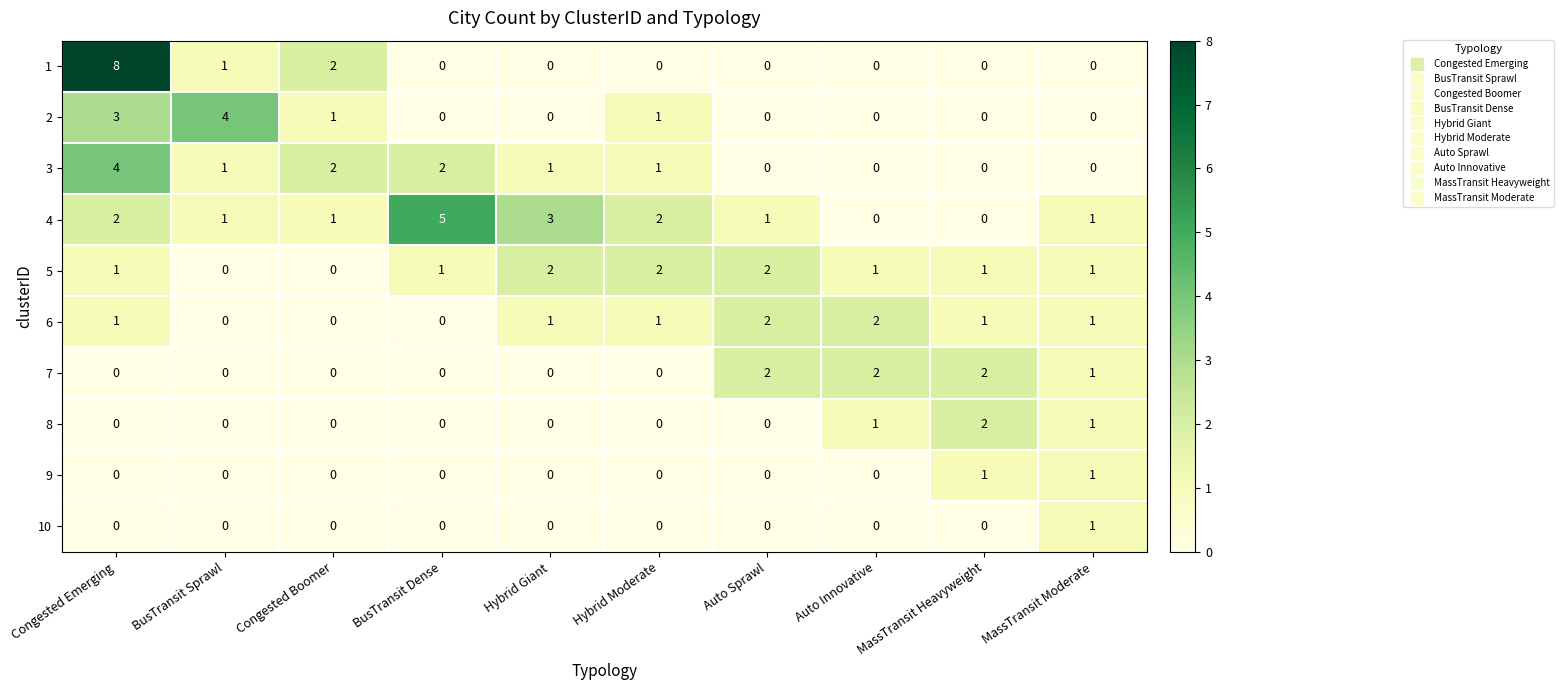

What is the difference between the maximum and minimum values in the 3 series?

4